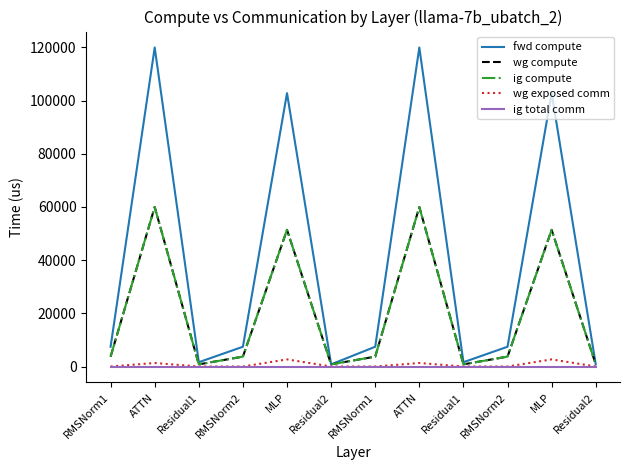

True or false: ig compute and wg compute intersect in this chart.

False